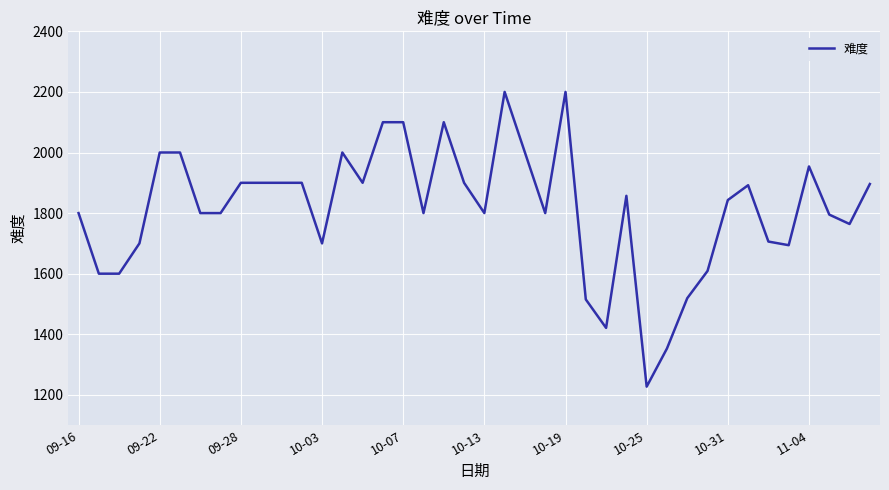

How many lines are shown in the chart?

1